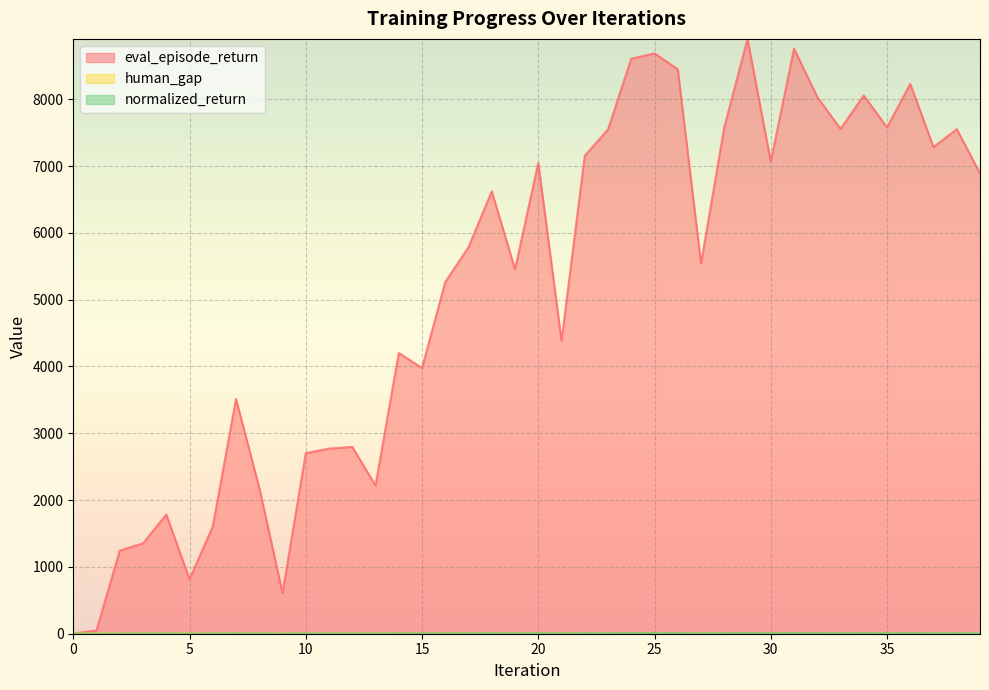

True or false: human_gap and normalized_return intersect in this chart.

True